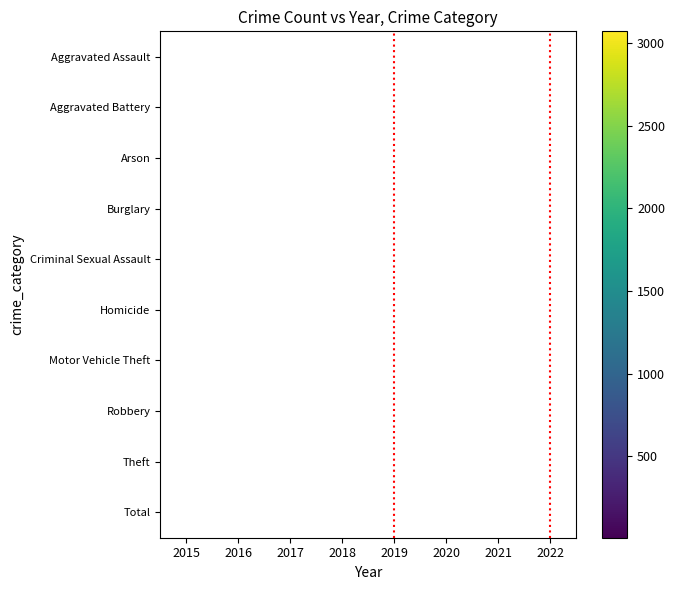

At how many categories does at least one series exceed 3029?

1